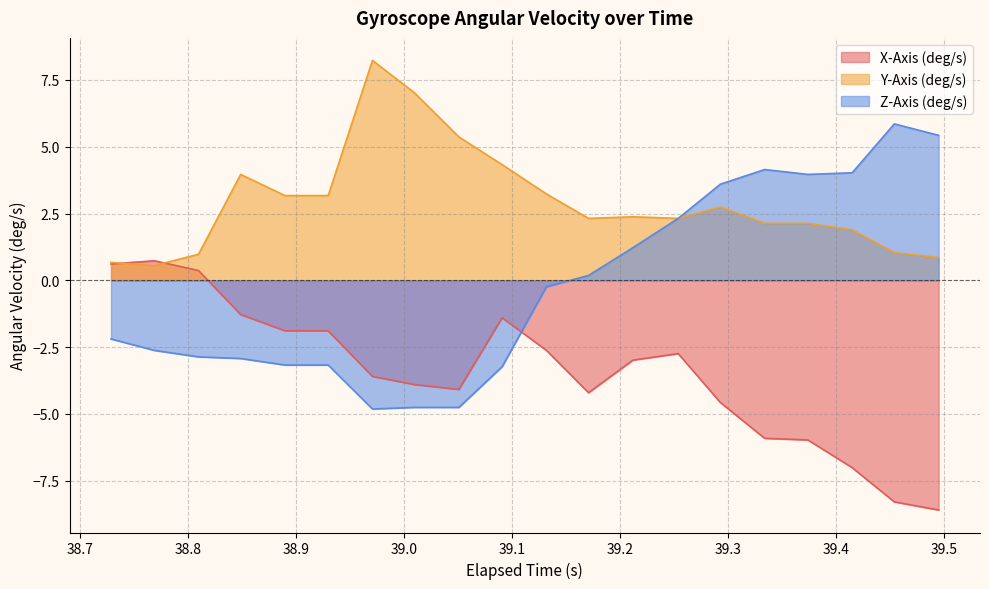

What is the smallest value displayed?

-8.6